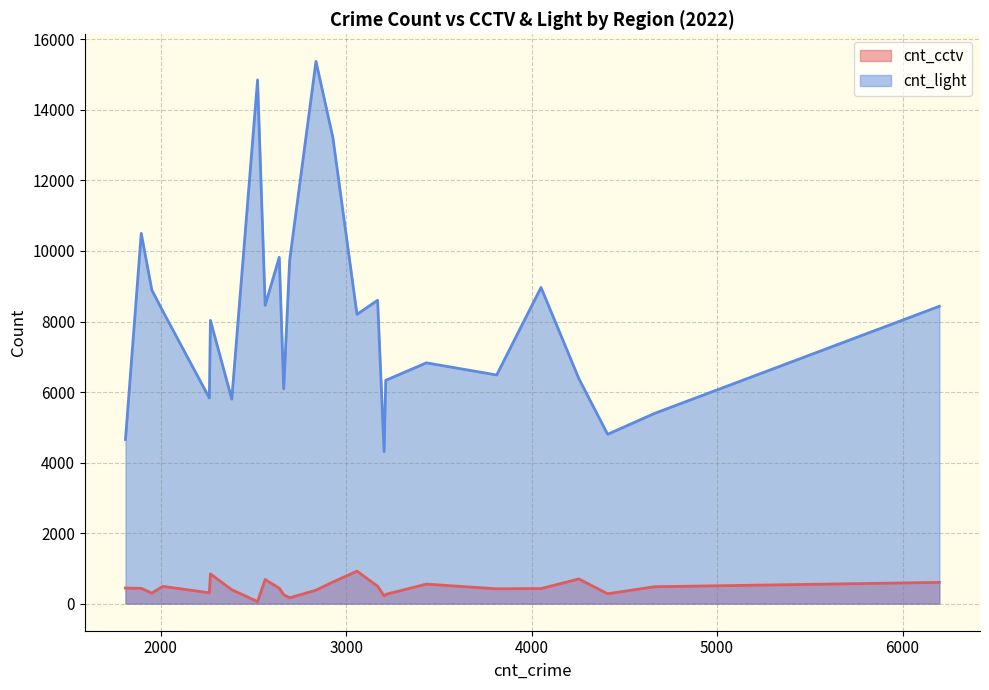

What is the sum of the cnt_light values at gwangjin and gangbuk?

16493